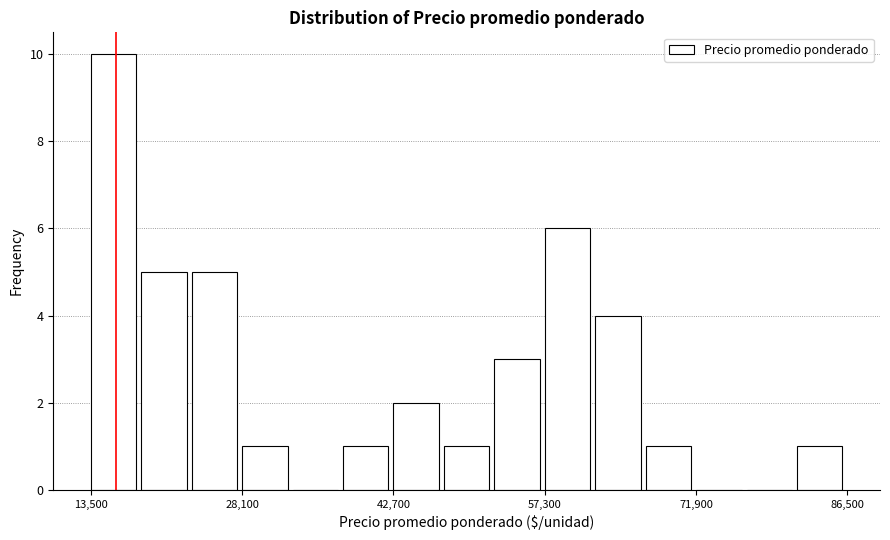

Read against the x-axis, roughly where is the centre of the tallest bar?

16000